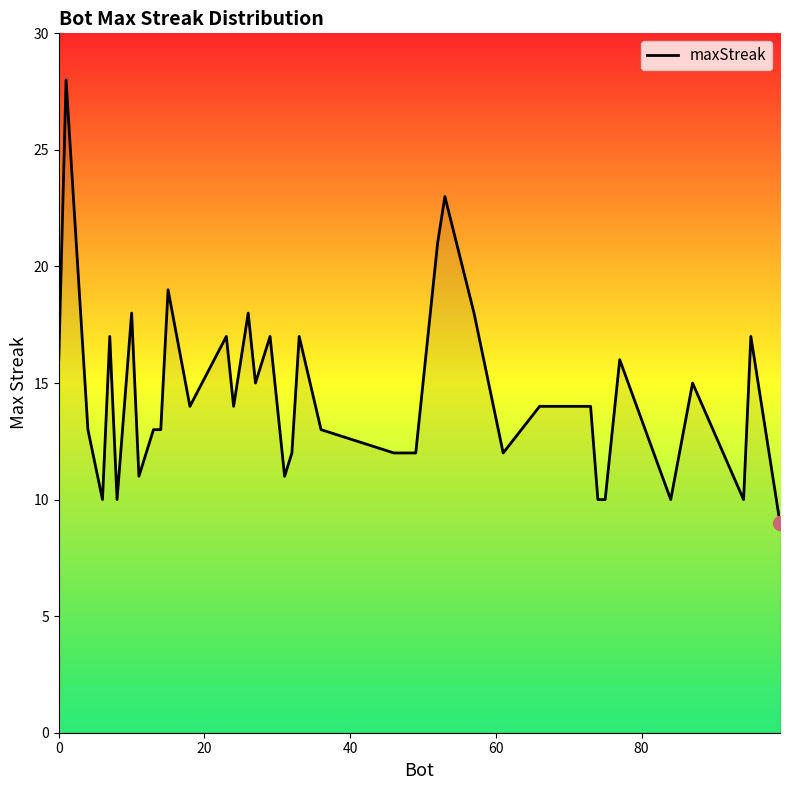

What is the minimum value shown in the chart?

9